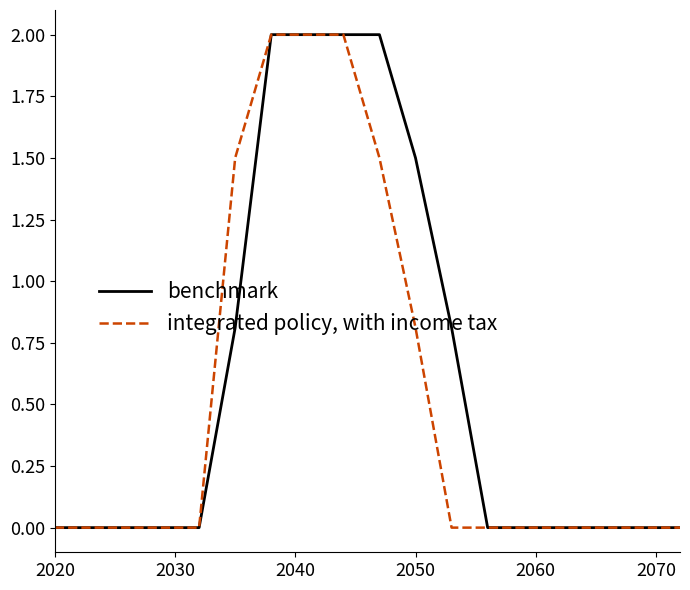

What is the greatest value displayed?

2.0